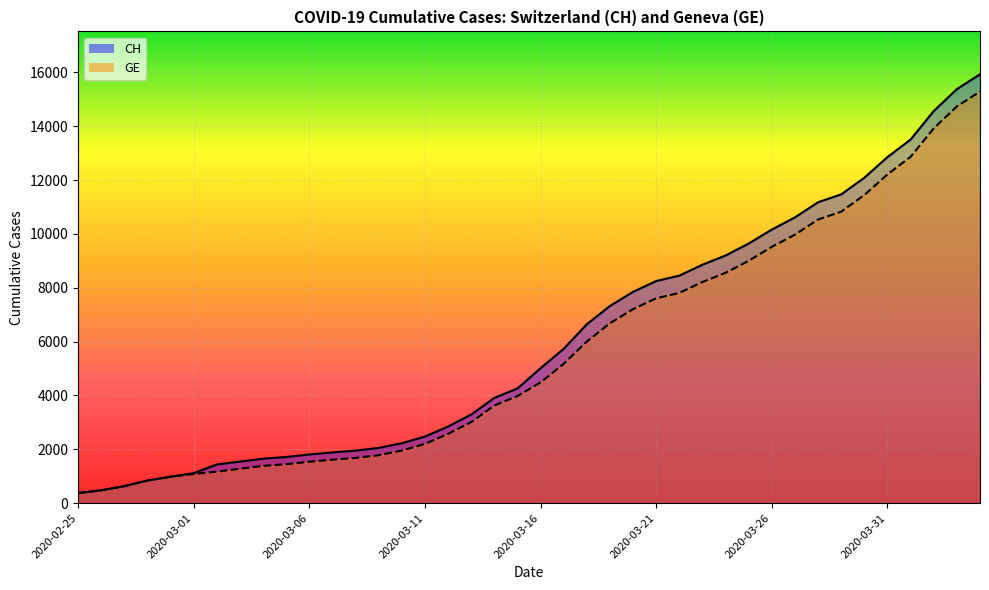

What is the label of the 27th point from the left?

2020-03-22